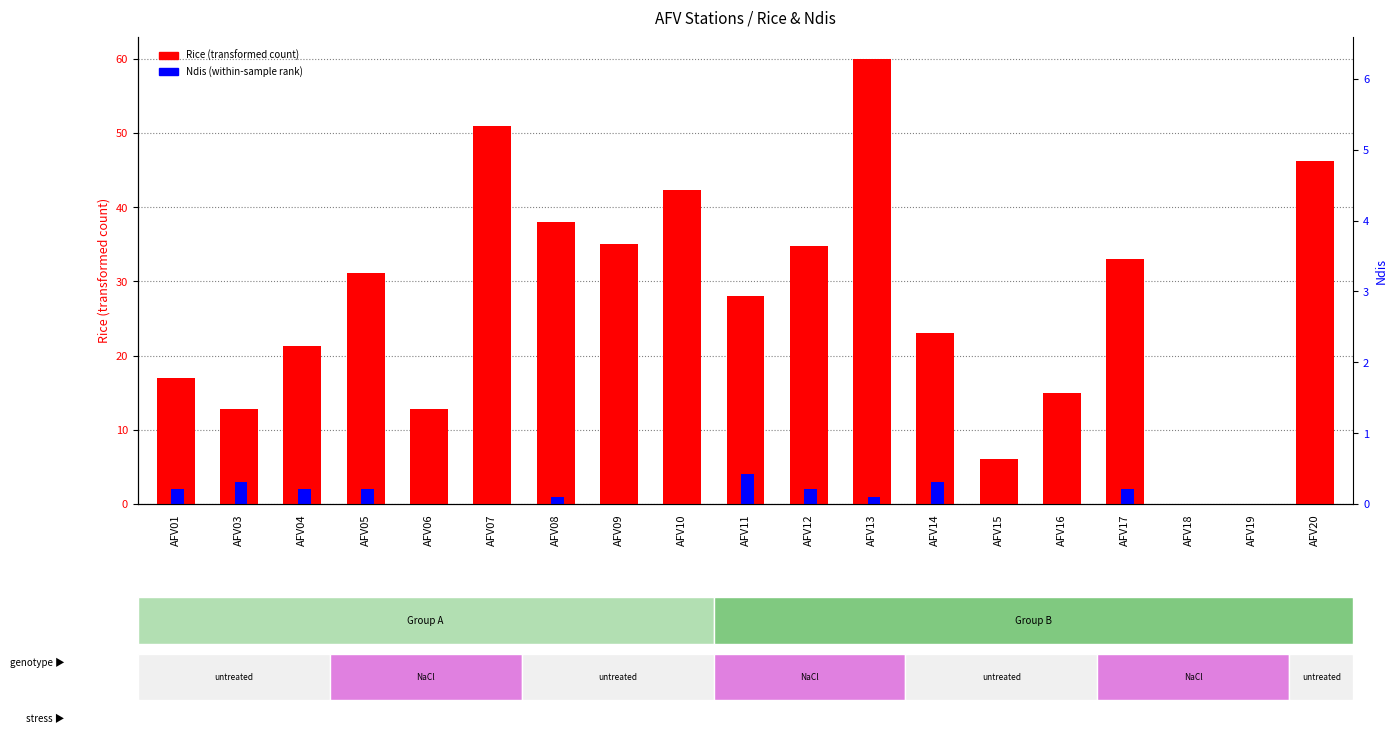

Reading left to right, extract all data points from this chart.

Rice (transformed count): AFV01=17.0	AFV03=12.9	AFV04=21.2	AFV05=31.2	AFV06=12.9	AFV07=51.0	AFV08=38.0	AFV09=35.0	AFV10=42.4	AFV11=28.0	AFV12=34.8	AFV13=60.0	AFV14=23.0	AFV15=6.0	AFV16=15.0	AFV17=33.0	AFV18=0.0	AFV19=0.0	AFV20=46.2
Ndis (within-sample rank): AFV01=2.0	AFV03=3.0	AFV04=2.0	AFV05=2.0	AFV06=0.0	AFV07=0.0	AFV08=1.0	AFV09=0.0	AFV10=0.0	AFV11=4.0	AFV12=2.0	AFV13=1.0	AFV14=3.0	AFV15=0.0	AFV16=0.0	AFV17=2.0	AFV18=0.0	AFV19=0.0	AFV20=0.0